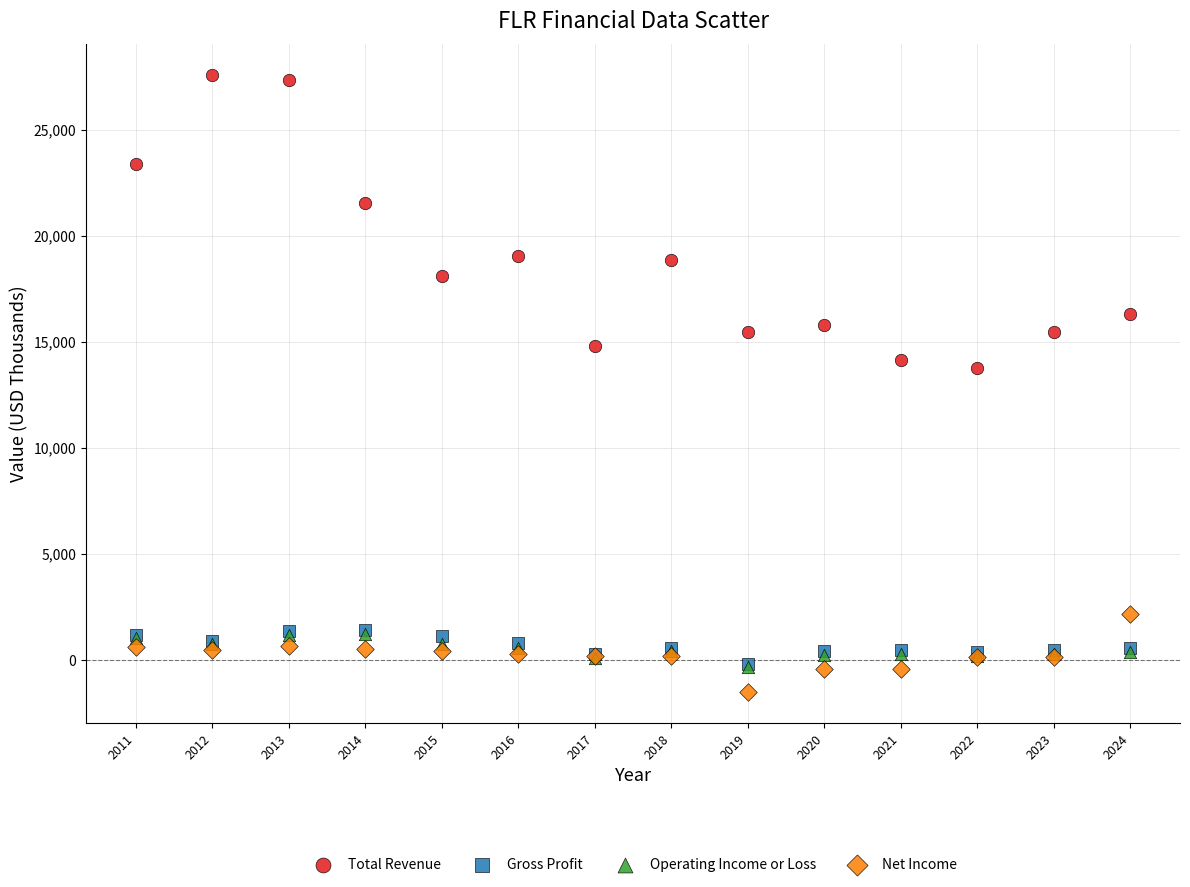

In the Total Revenue series, what Y value is closest to 20660?

21531.6